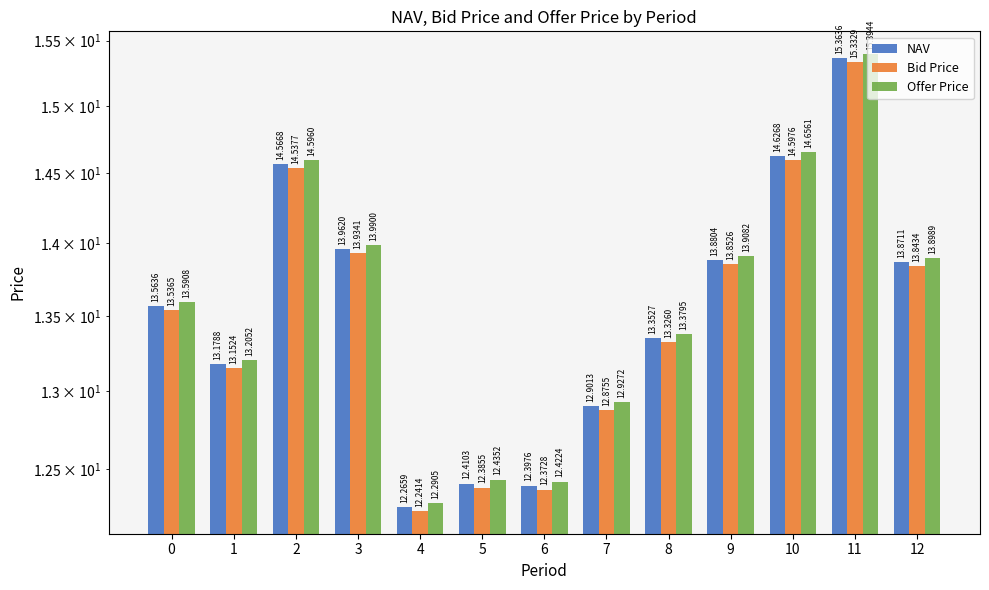

What are all the series names shown in the legend?

NAV, Bid Price, Offer Price